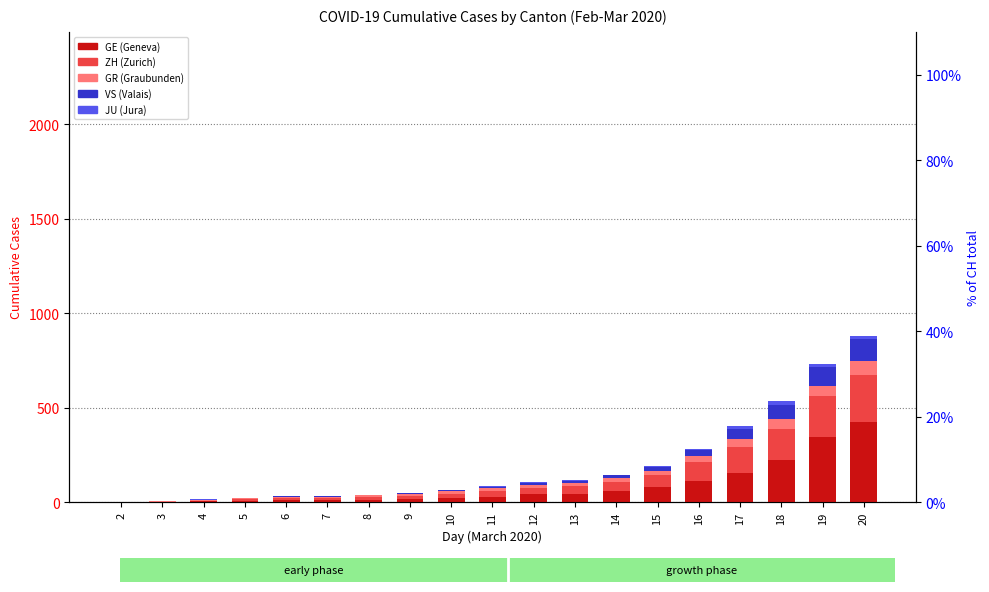

At how many categories does at least one series exceed 337?

2